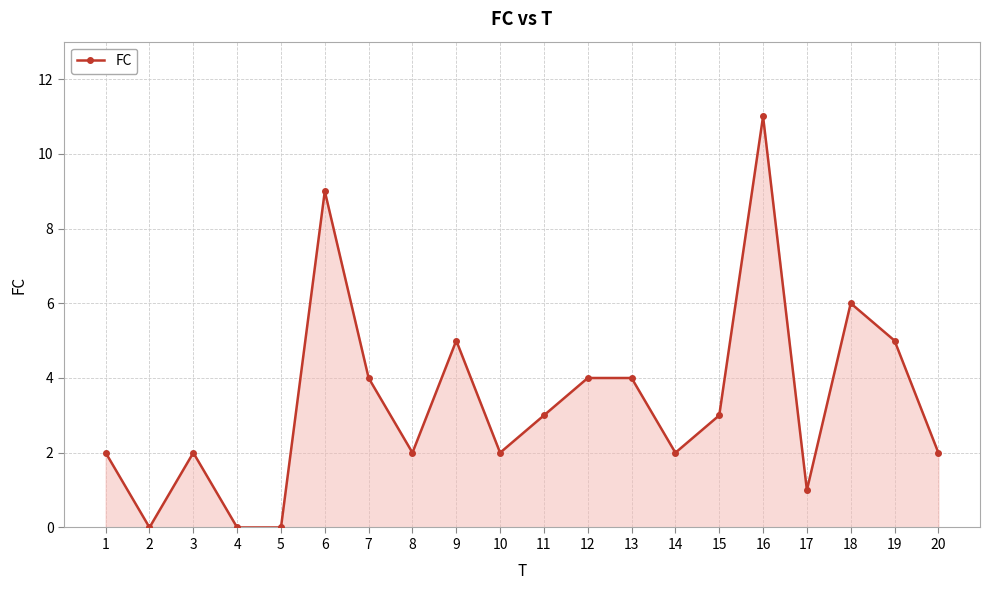

Between 14 and 2, which is larger?

14